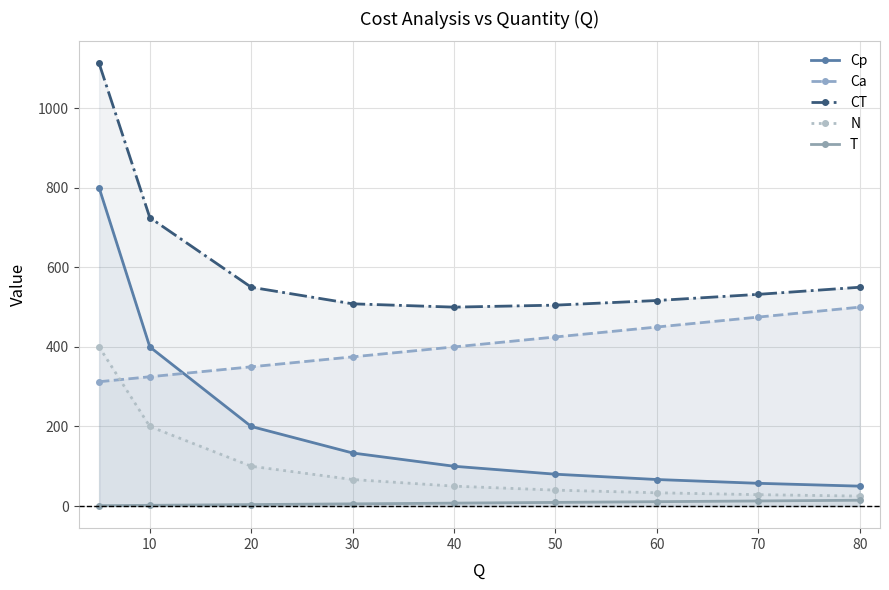

Which category has the lowest value in the CT series?

40